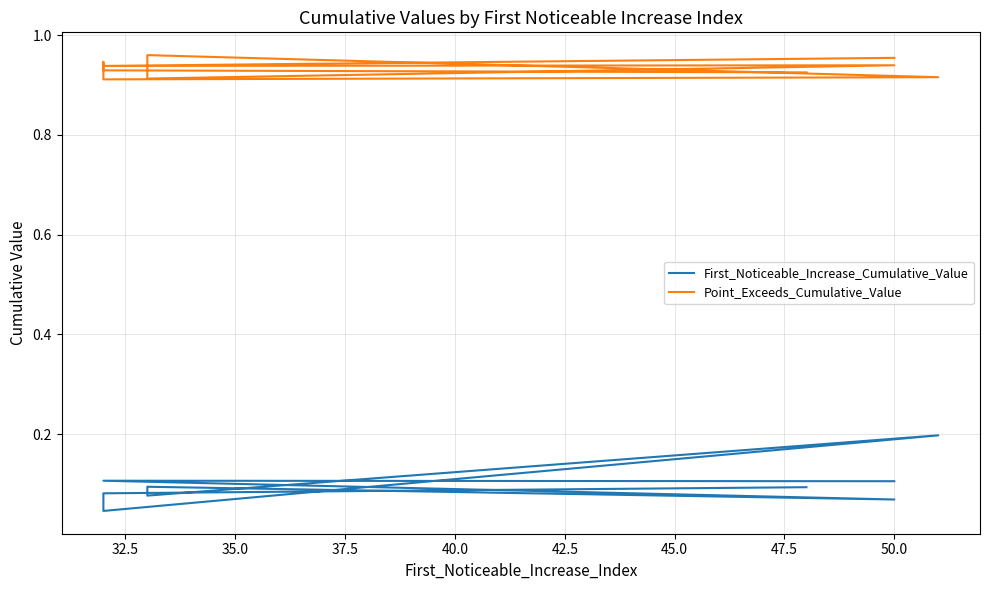

At how many categories does at least one series exceed 0?

10